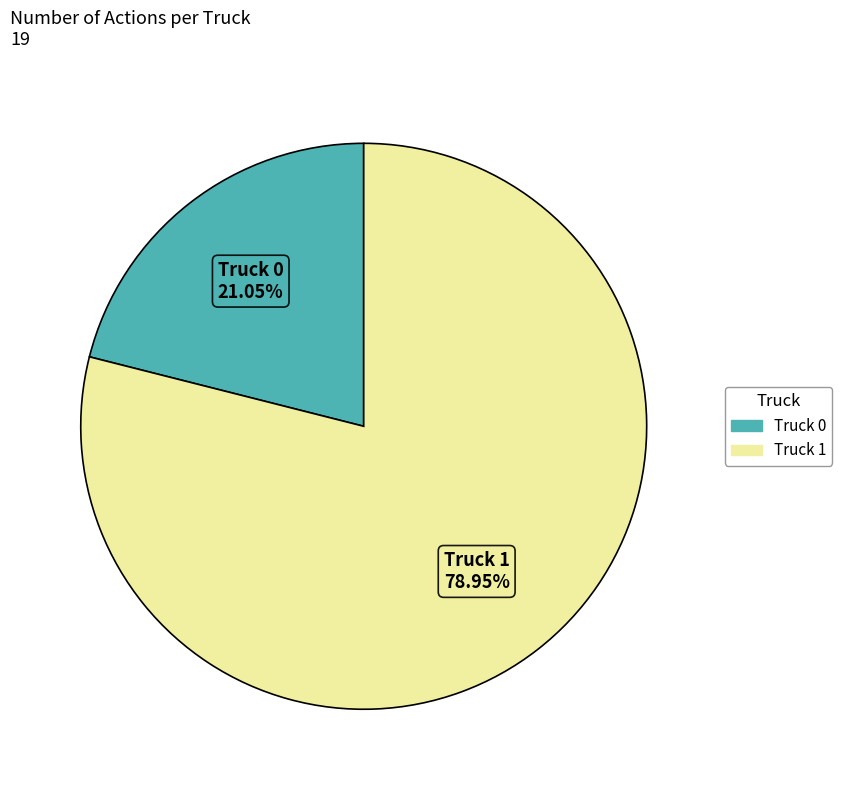

What percentage is the Truck 0 slice, to the nearest percent?

21%